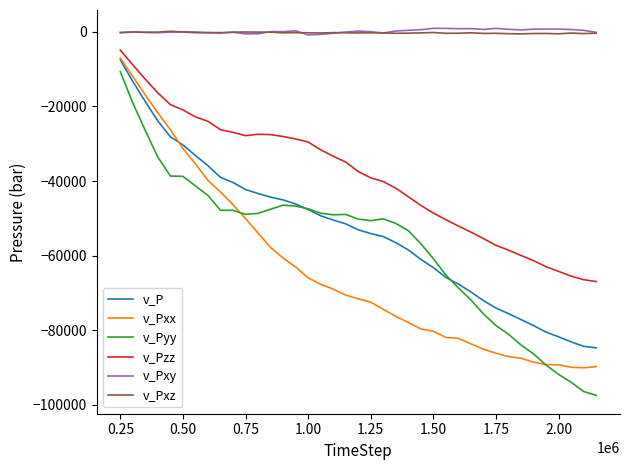

Which series has the largest range (max minus min)?

v_Pyy